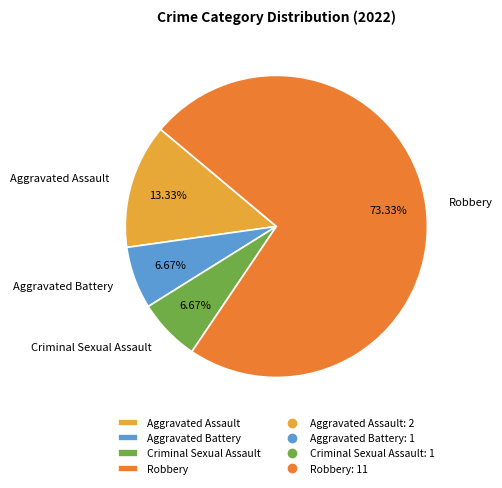

To the nearest percent, what percentage of the pie is Robbery?

73%